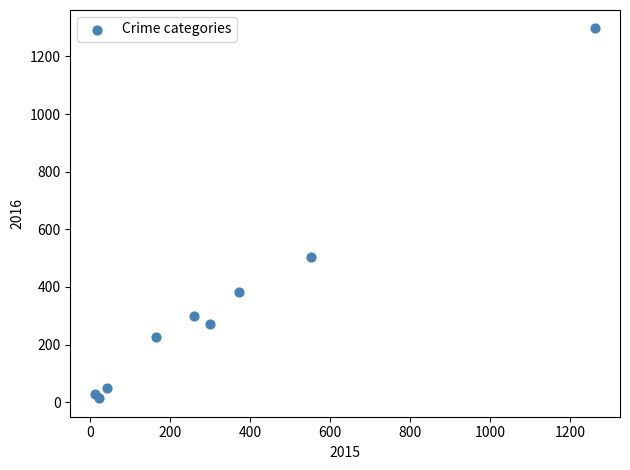

What Y value in the scatter plot is closest to 655?

505